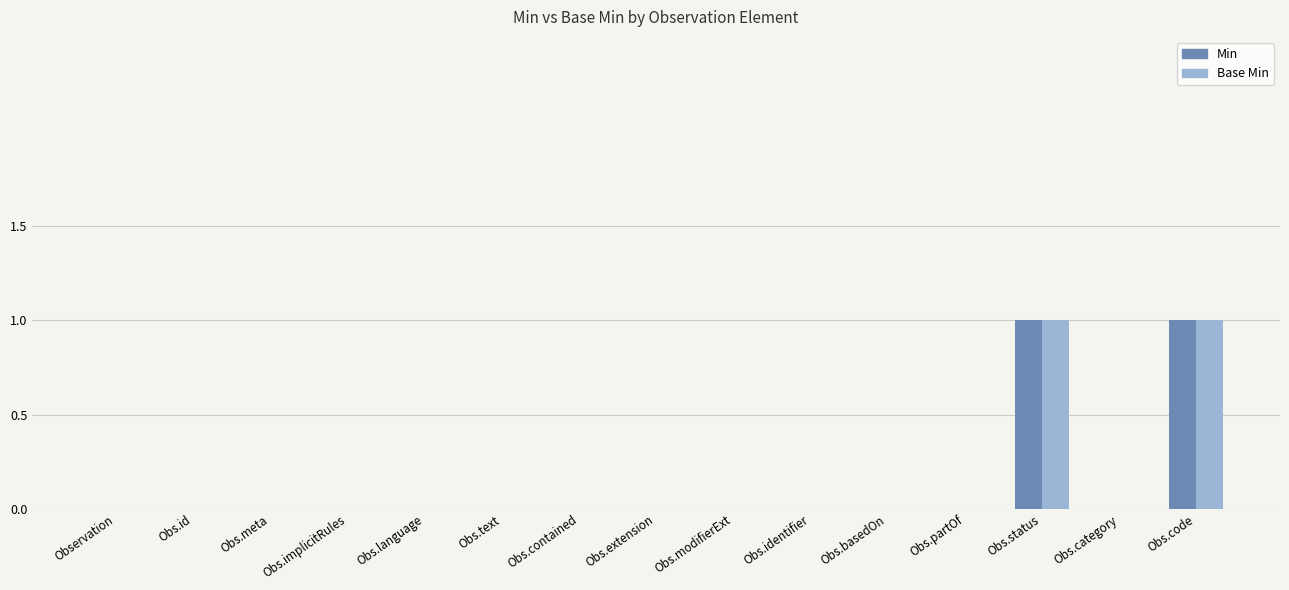

The value of Base Min at Obs.status is 0. True or false?

False